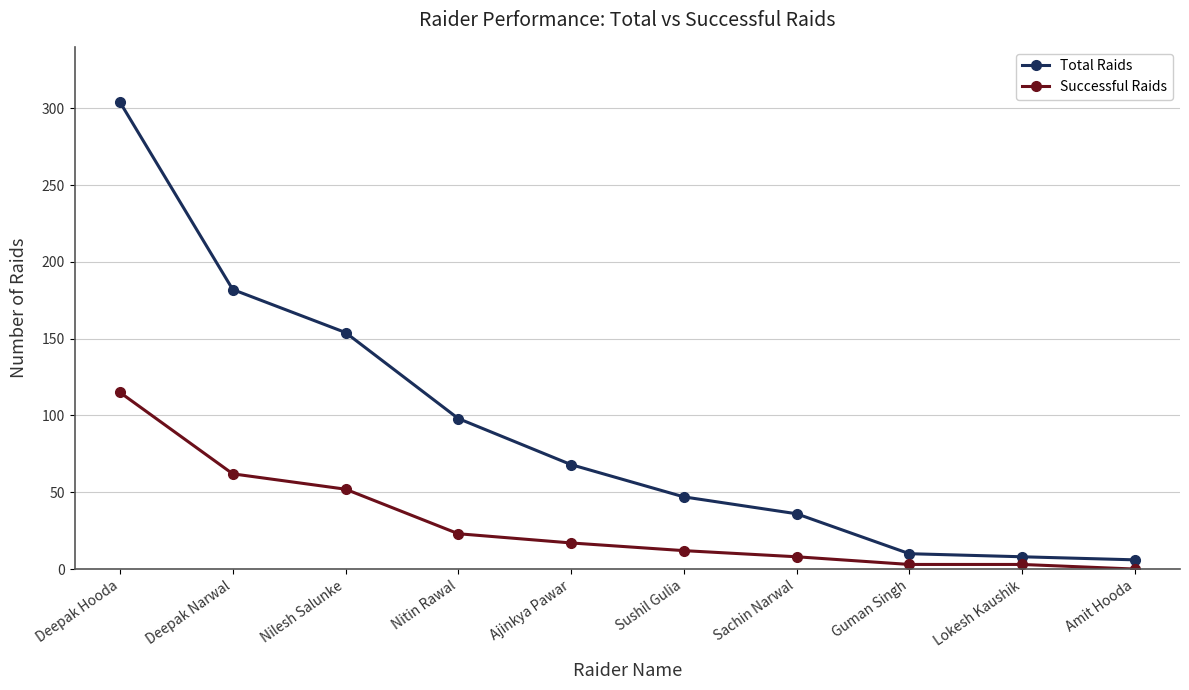

Which series has the largest range (max minus min)?

Total Raids